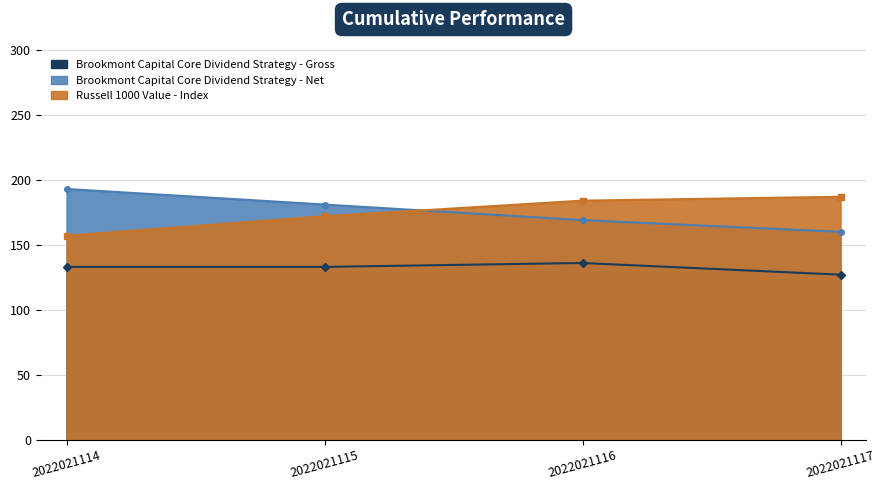

True or false: Brookmont Capital Core Dividend Strategy - Net and Brookmont Capital Core Dividend Strategy - Gross cross at least once.

False